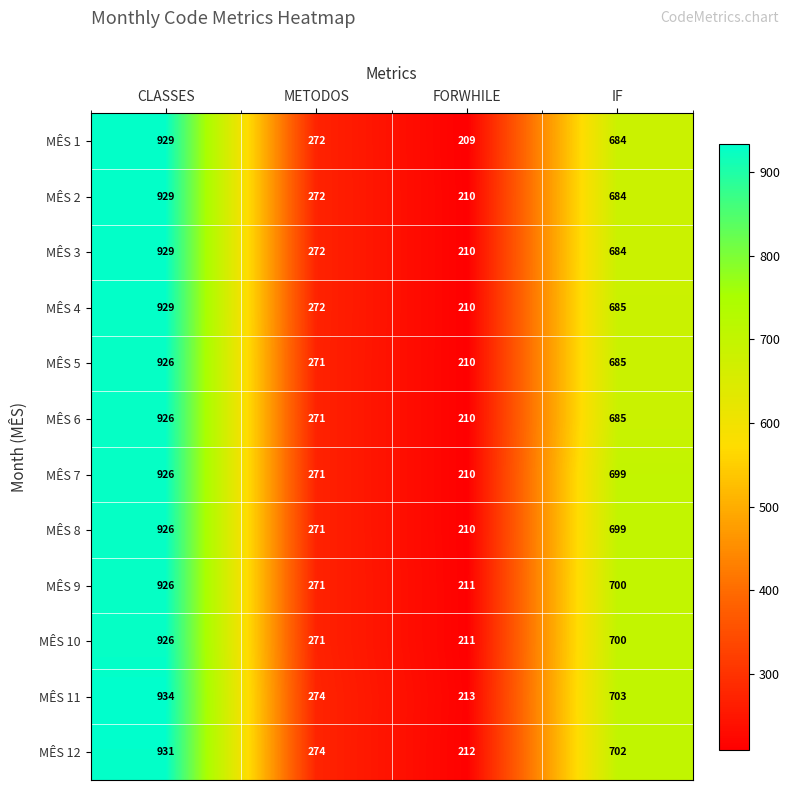

Count the number of data series in this chart.

12